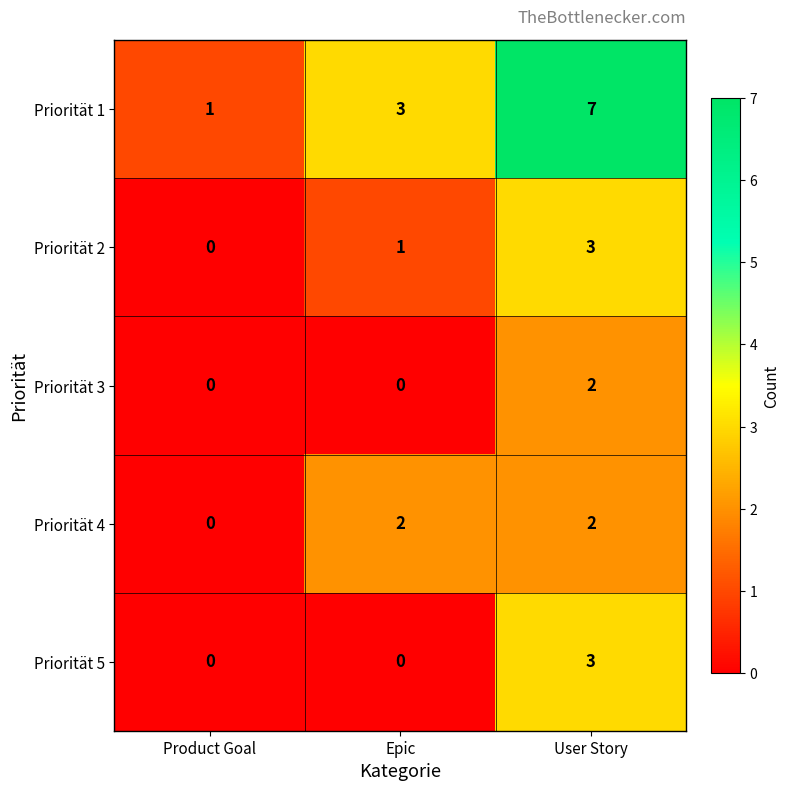

How many positive values does the Priorität 2 series have?

2